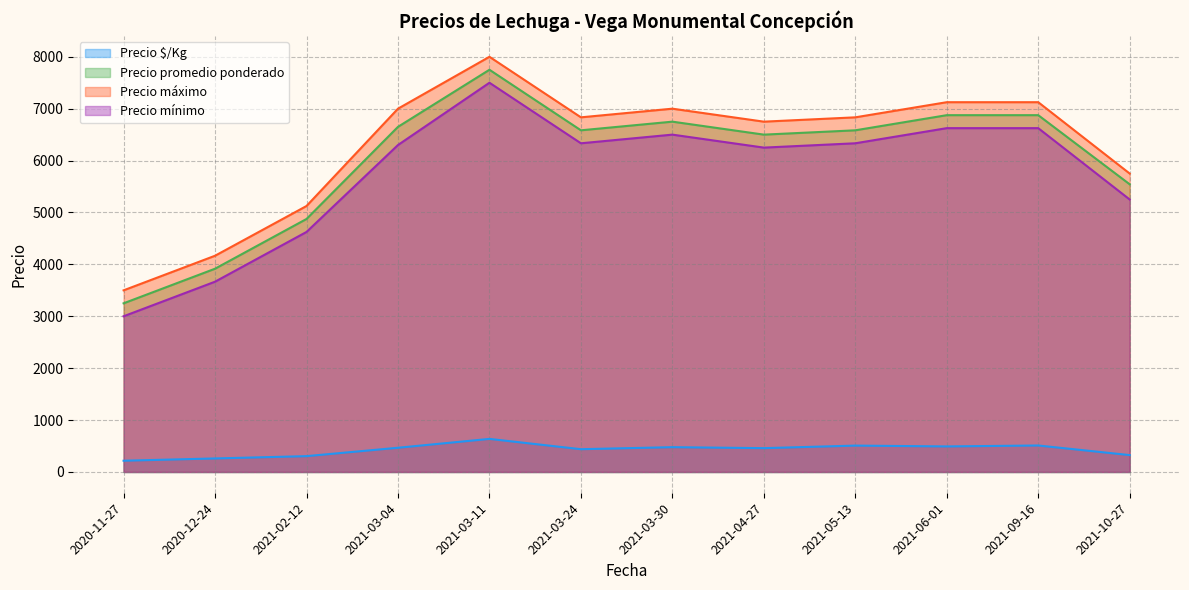

What is the label of the 37th point from the right?

2021-02-12